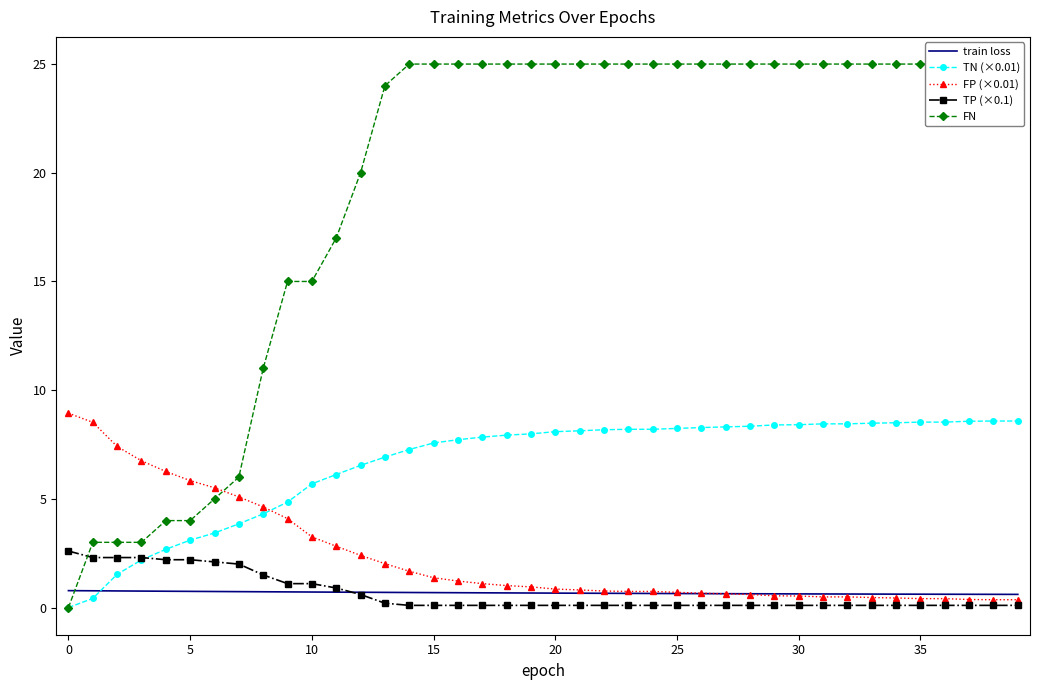

At which category is the sum across all series the highest?

14